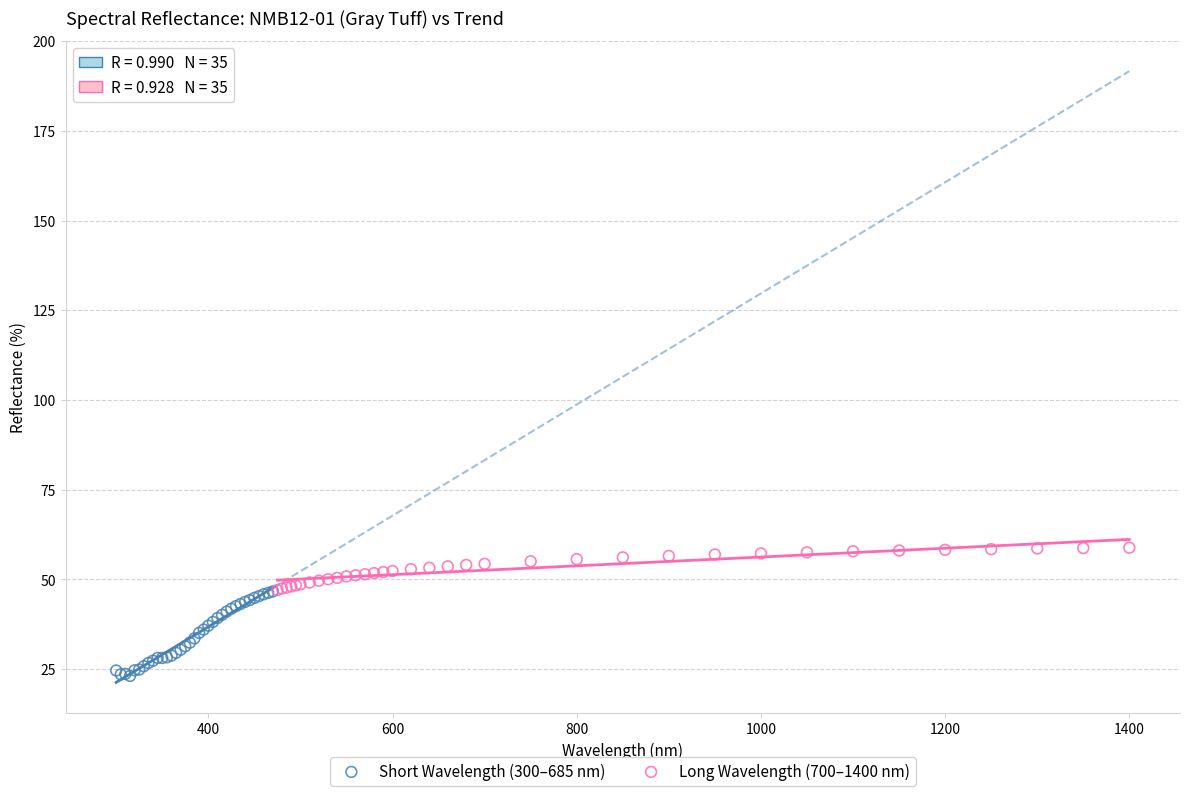

Which series contains the lowest Y value?

Short Wavelength (300–685 nm)